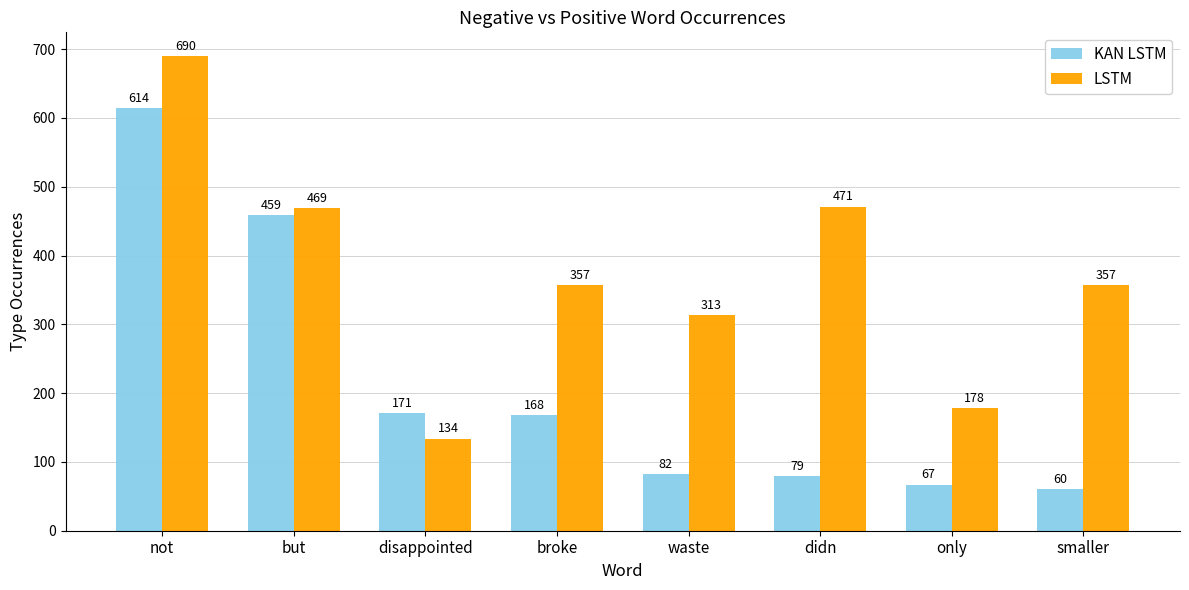

What position from the left is not?

1